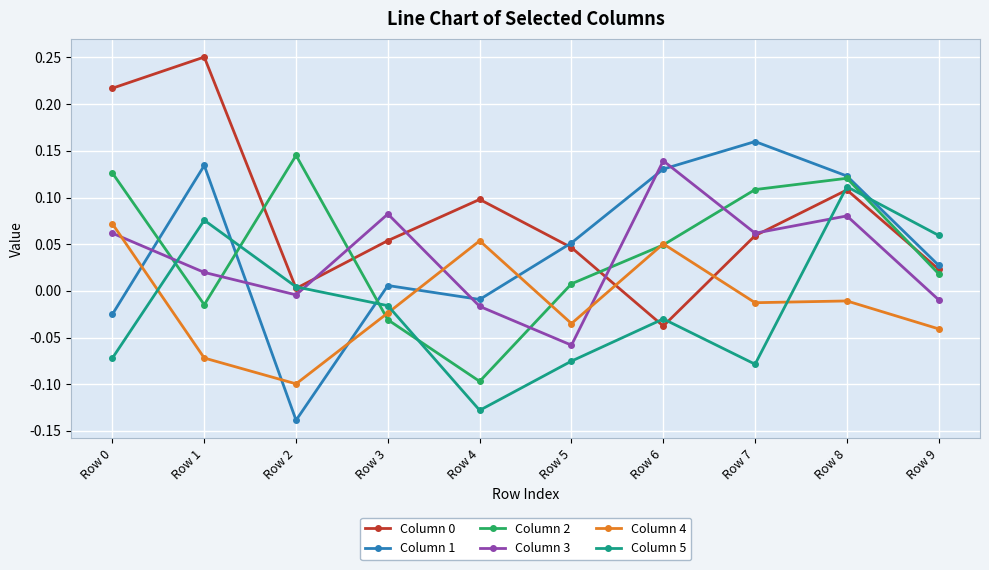

At which category does Column 3 reach its first local peak?

Row 3